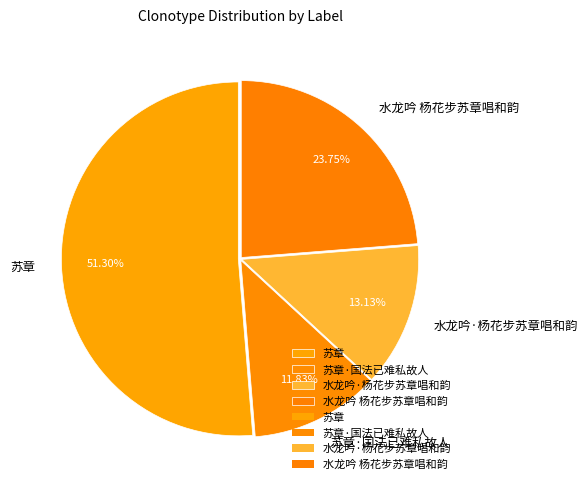

Count the number of slices in the pie.

4